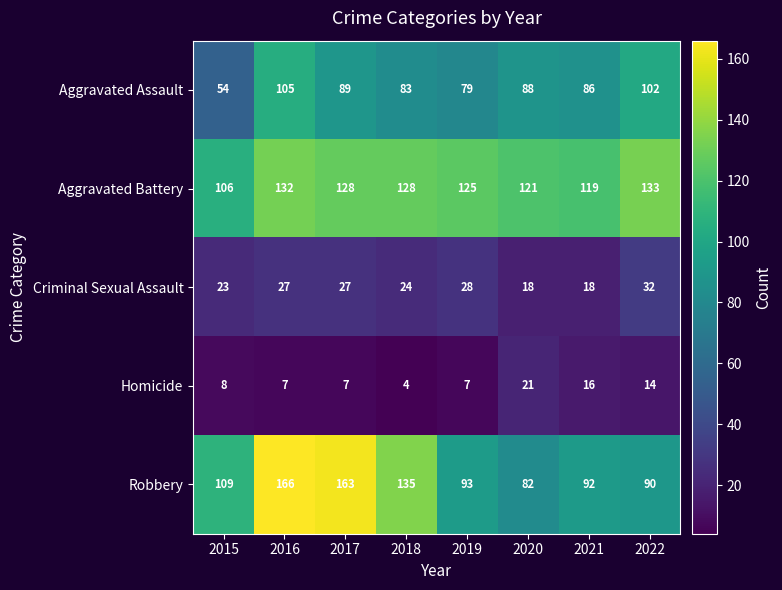

What is the sum of all Criminal Sexual Assault values?

197